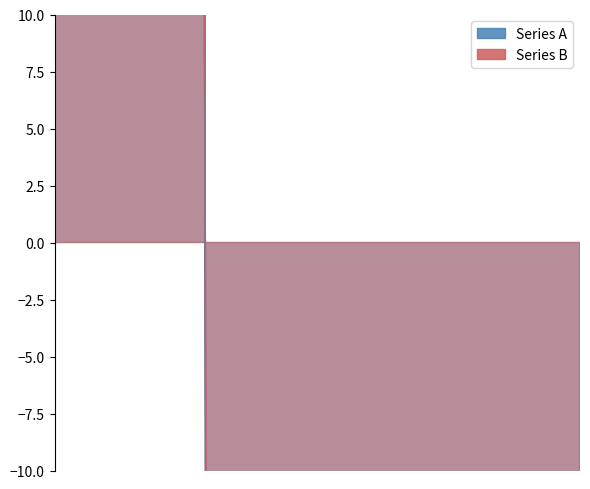

Where is the first local minimum for Series A?

19531